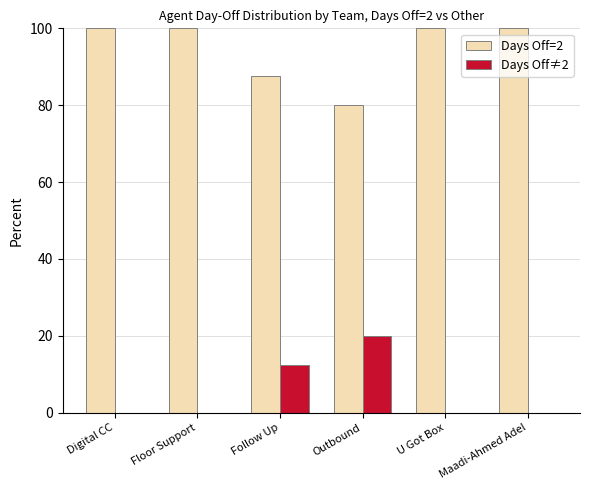

What is the maximum value shown in the chart?

100.0